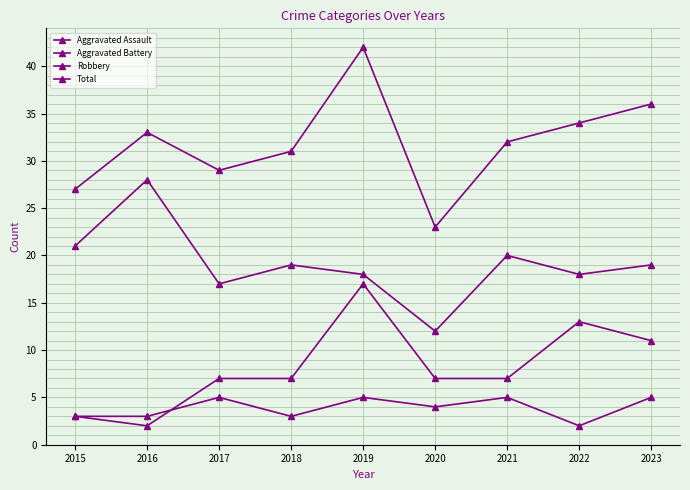

How many lines are shown in the chart?

4